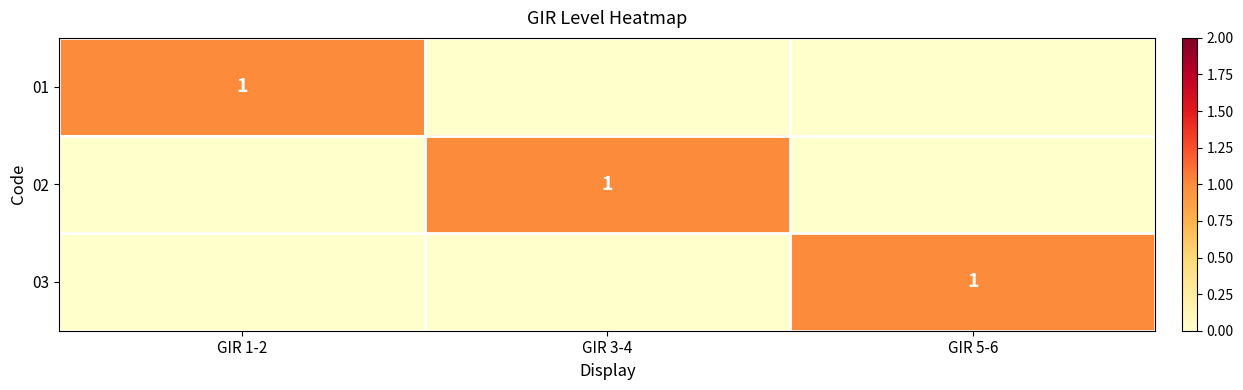

The value of 02 at GIR 3-4 is 2. True or false?

False